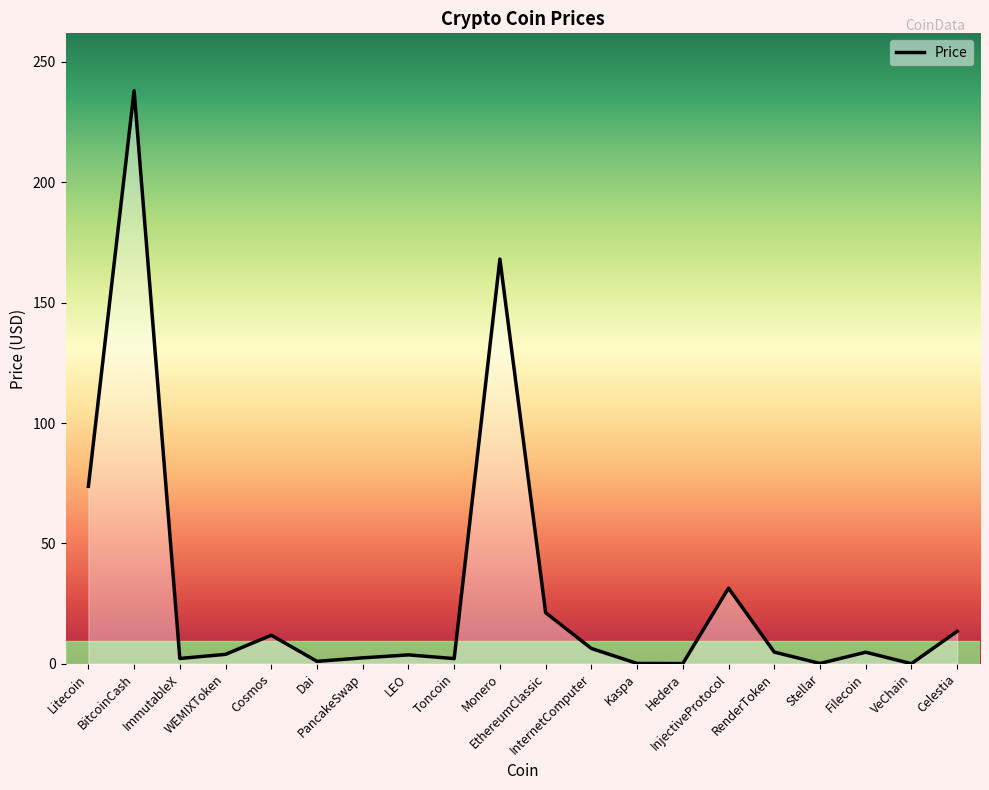

Does the chart display data point markers on the line(s)?

No